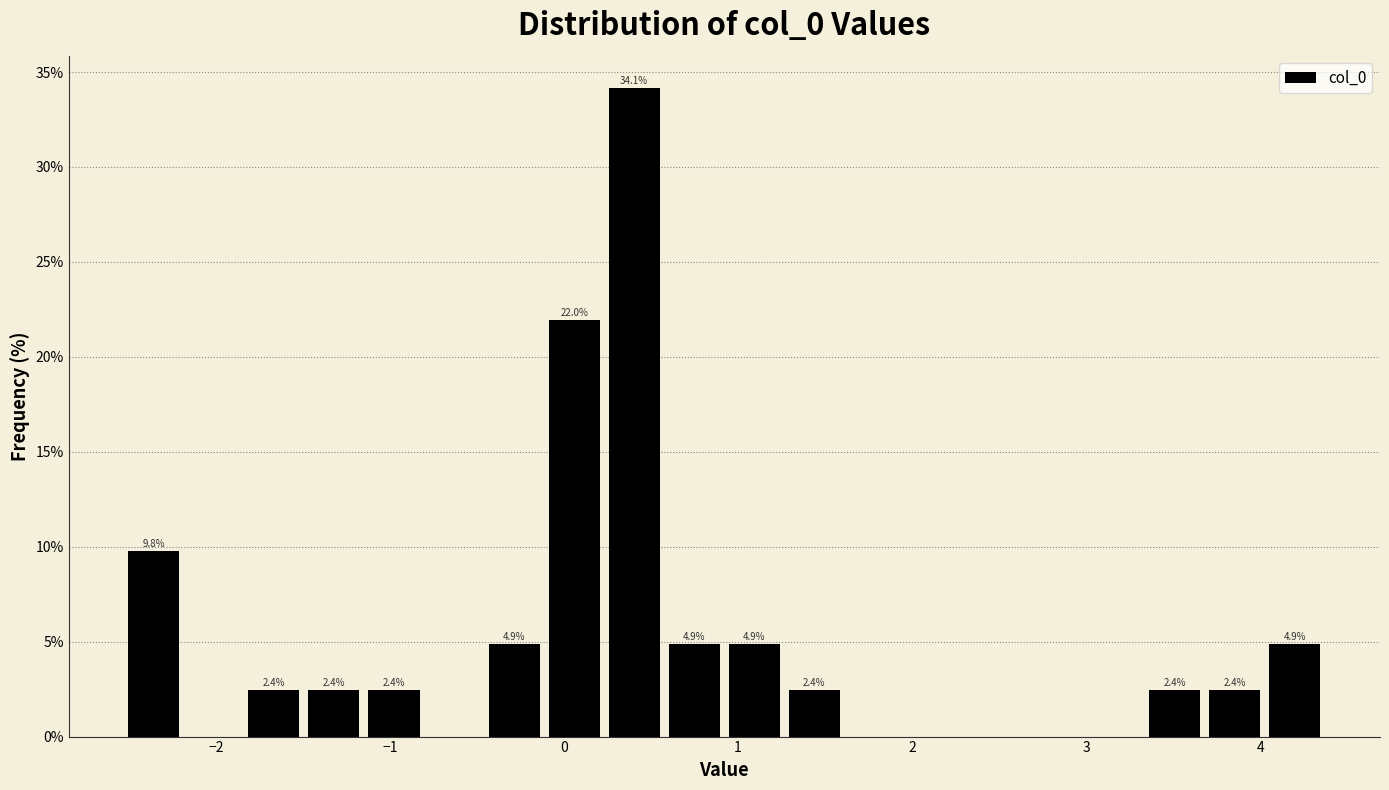

Around what value on the x-axis is the tallest bar? Give the approximate position of its centre, as read against the axis.

0.4